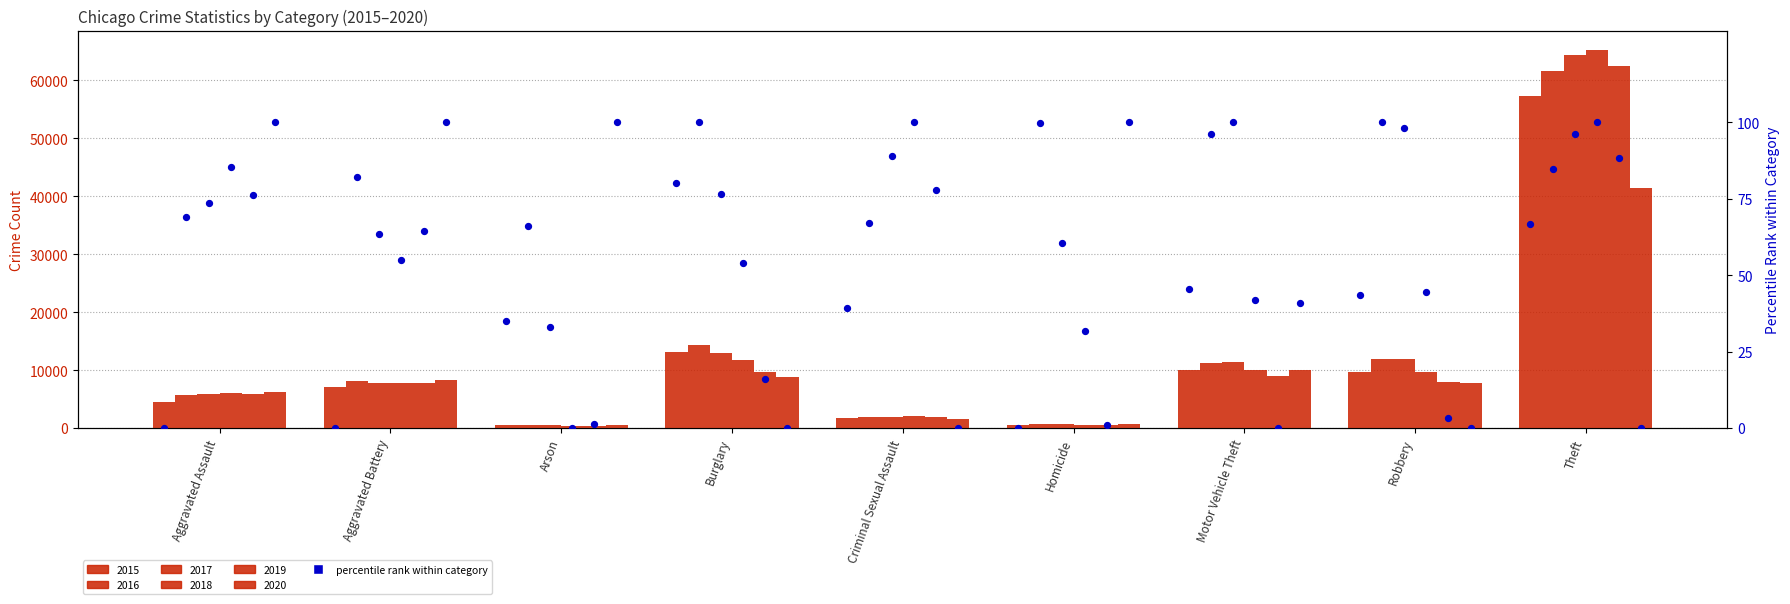

What is the change in value from Criminal Sexual Assault to Robbery?

+4.2